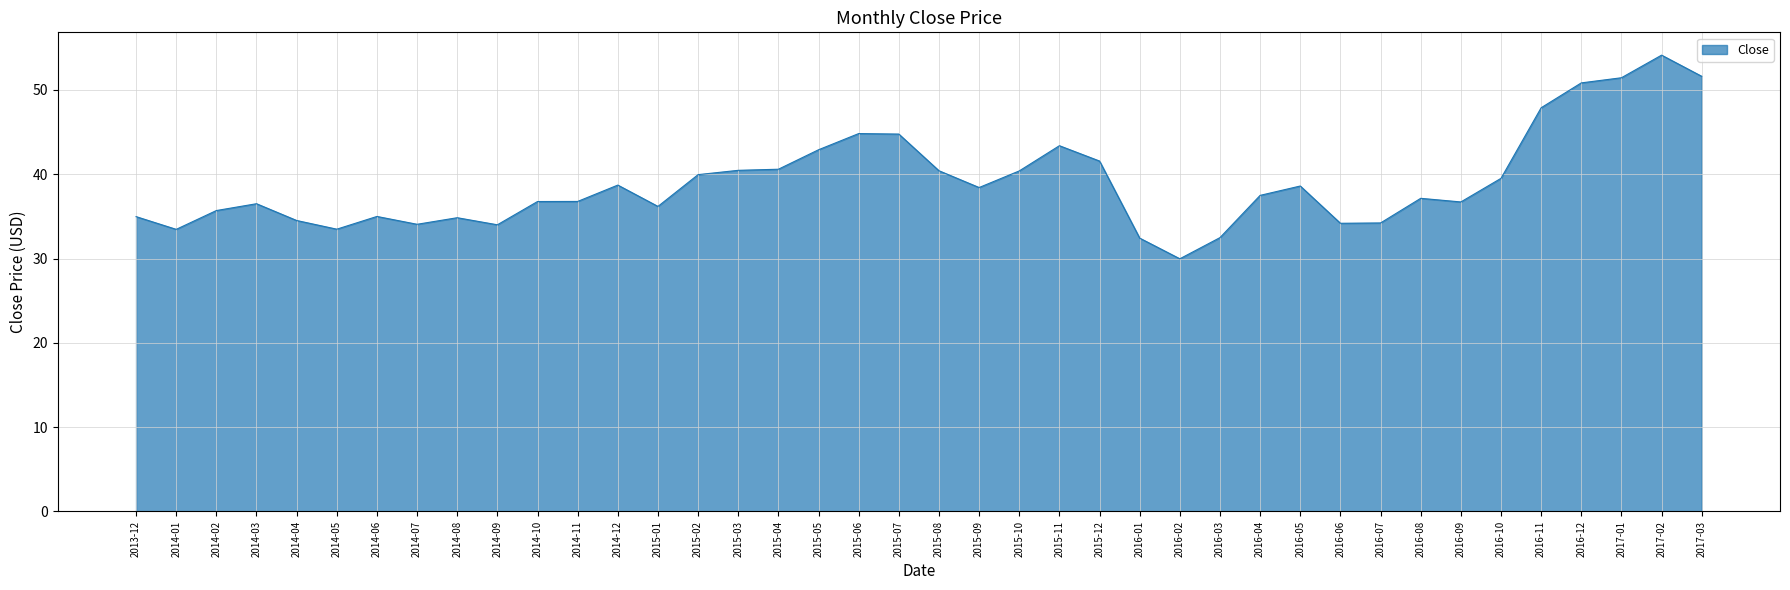

What is the ratio of the value at 2014-02 to the value at 2014-06?

1.0